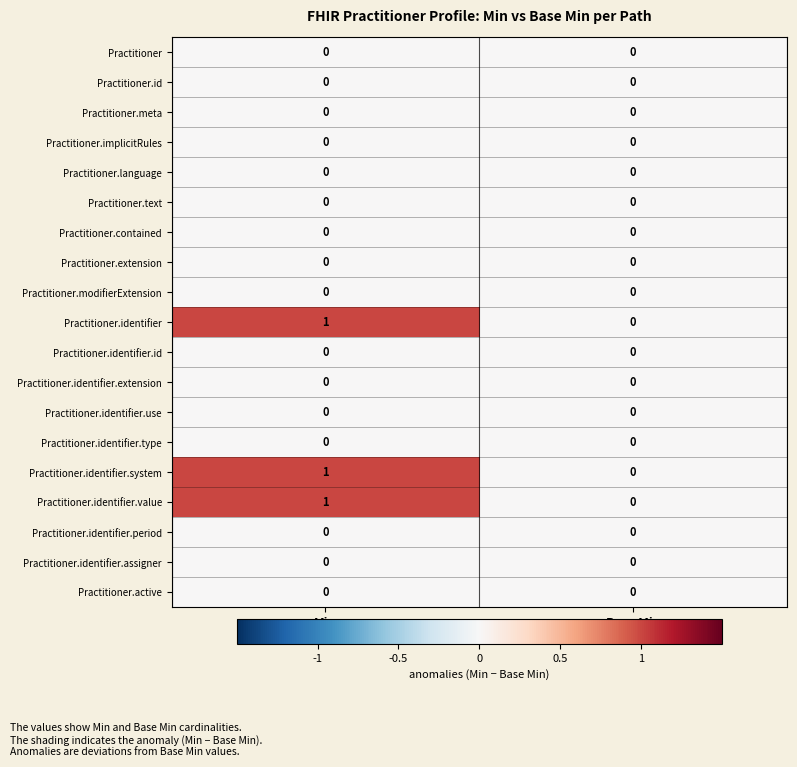

Where is Practitioner.identifier nearest to the value 0?

Base Min